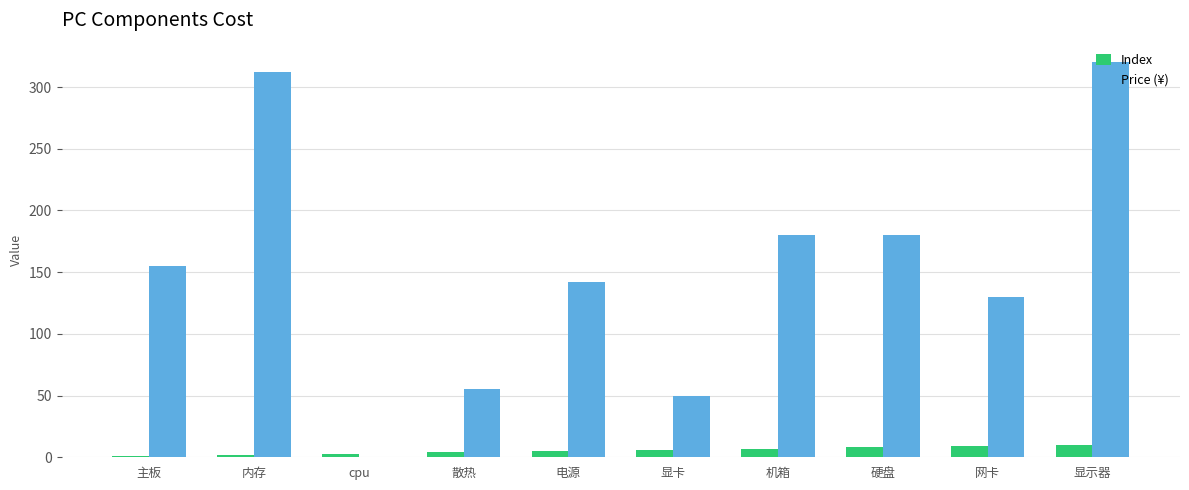

The value of Price (¥) at 机箱 is 180. True or false?

True